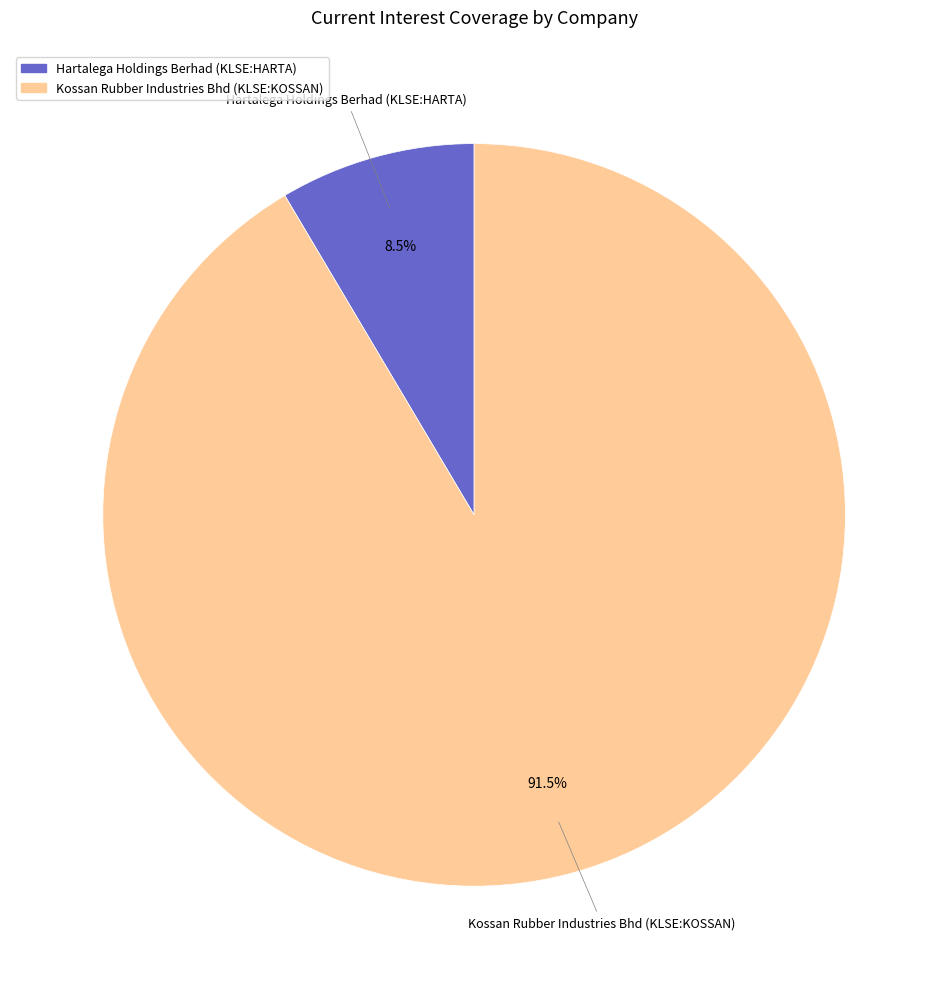

What is the total percentage of Hartalega Holdings Berhad (KLSE:HARTA) and Kossan Rubber Industries Bhd (KLSE:KOSSAN)?

100.0%